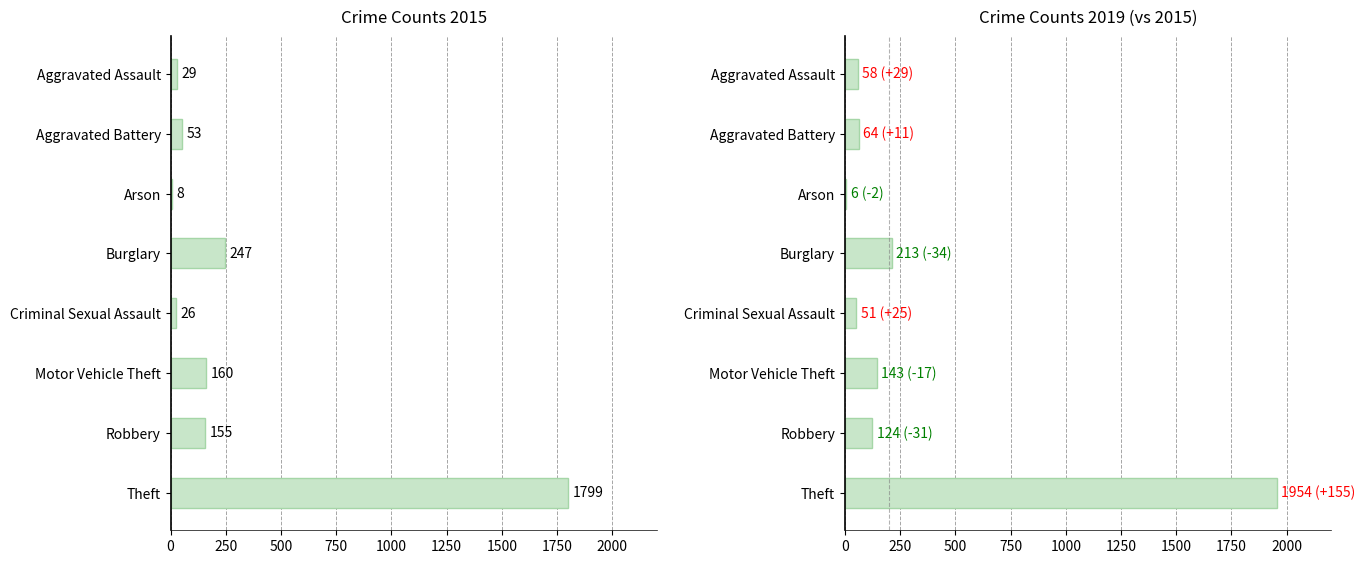

What is the label of the 4th bar from the right?

Criminal Sexual Assault